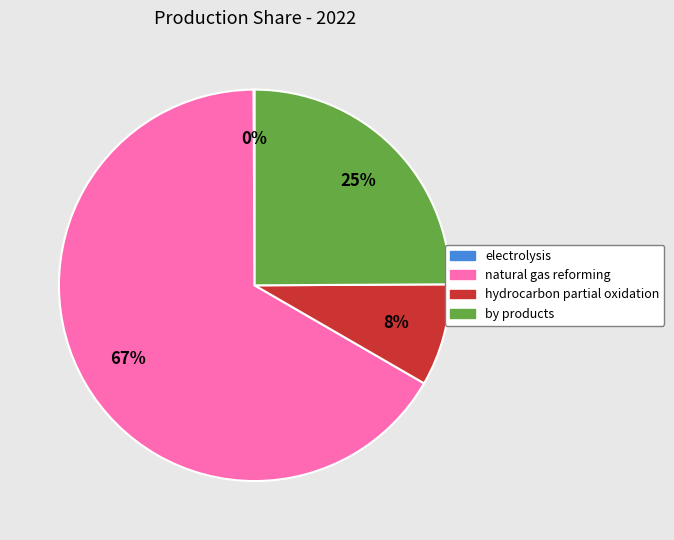

True or false: hydrocarbon partial oxidation accounts for 17% of the total.

False